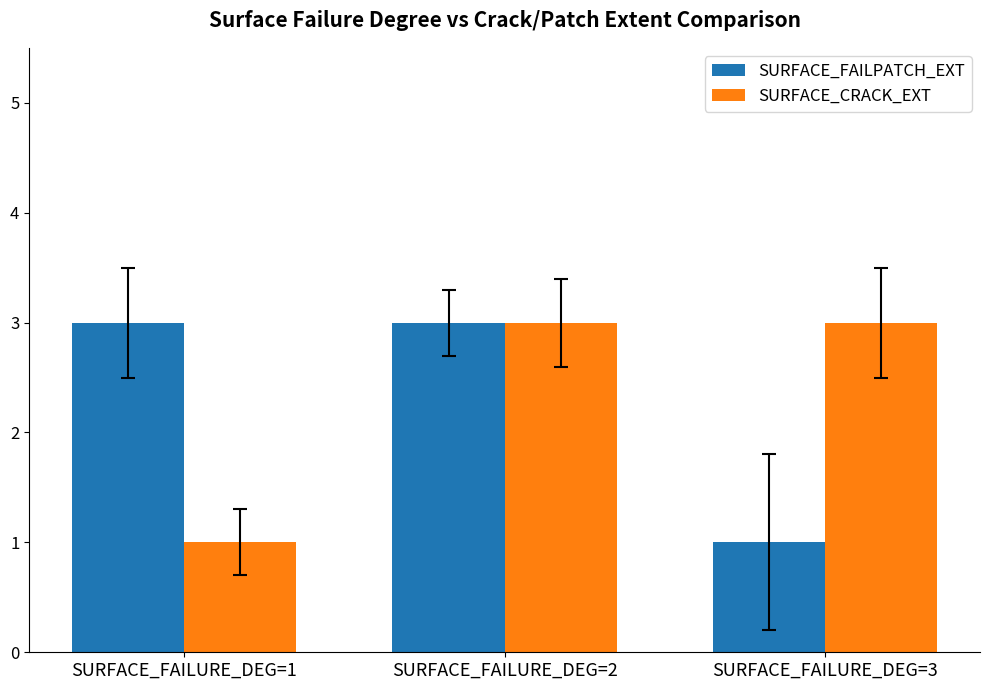

What is the value of the SURFACE_FAILPATCH_EXT bar at the 3rd from the left?

1